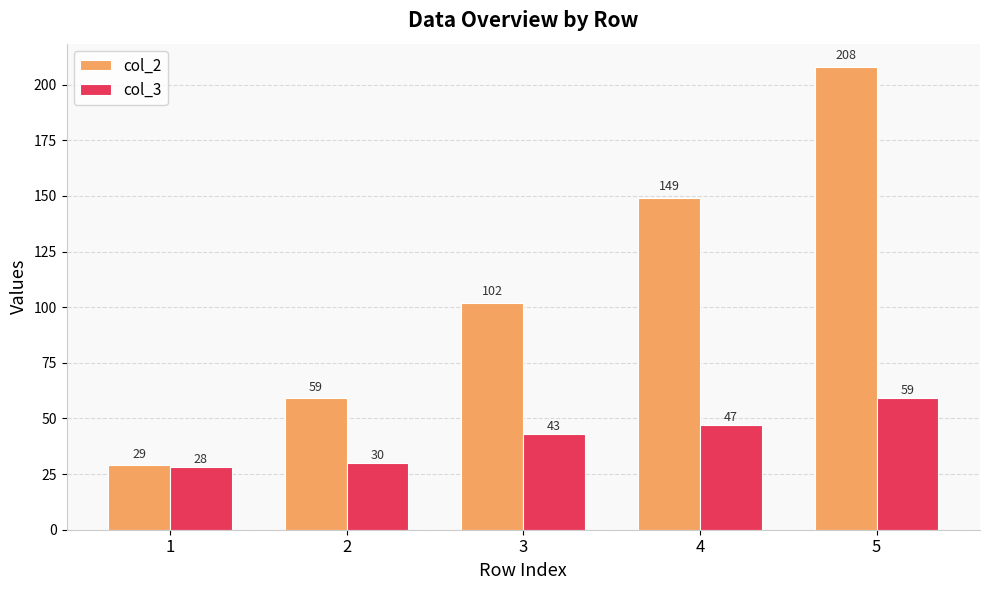

What are all the series names shown in the legend?

col_2, col_3